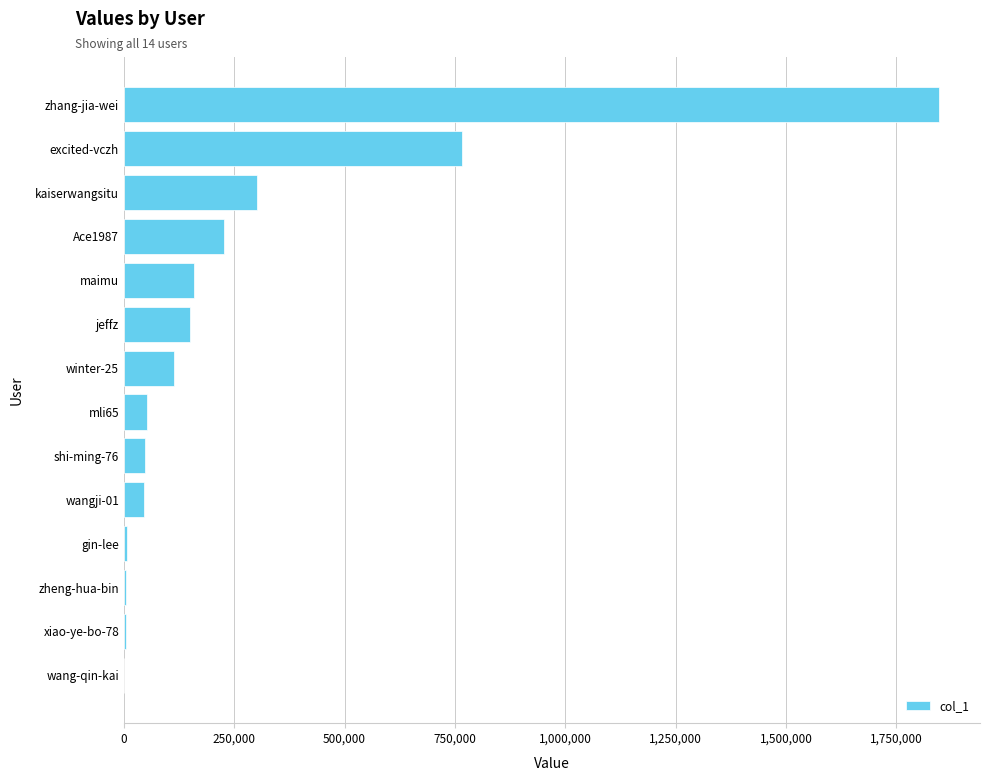

What is the sum of all values?

3725142